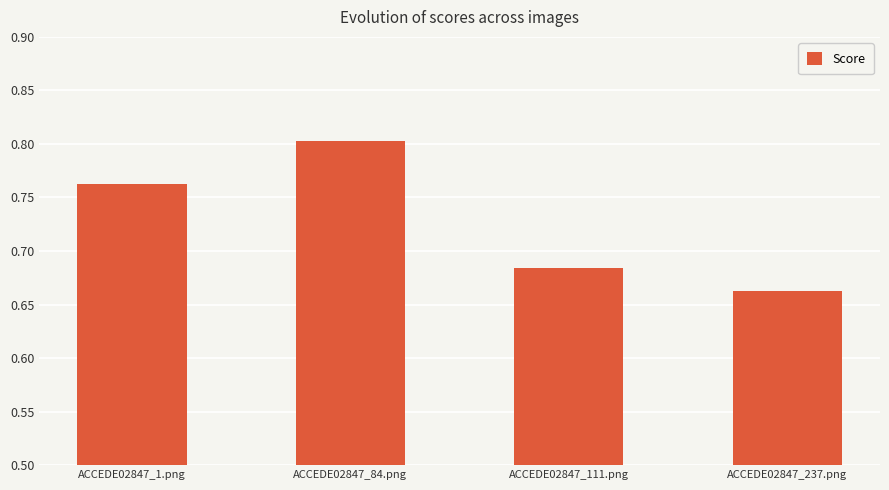

List the labels in order of value, smallest first.

ACCEDE02847_237.png, ACCEDE02847_111.png, ACCEDE02847_1.png, ACCEDE02847_84.png